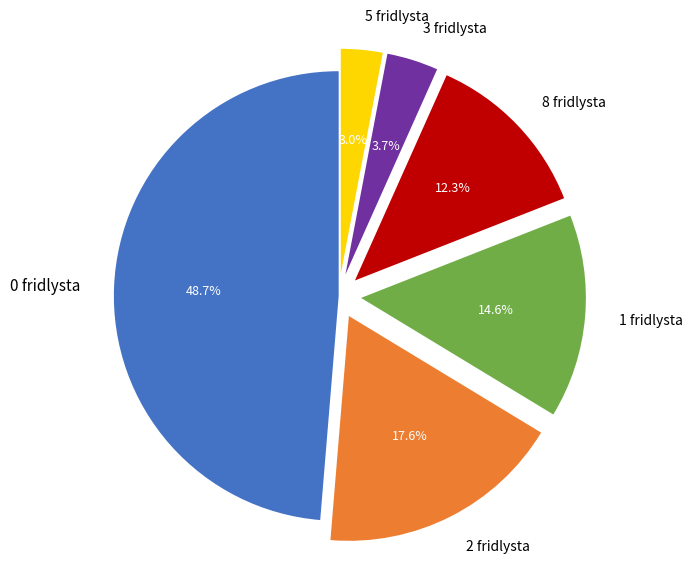

Approximately how many times larger is the value at 2 fridlysta compared to 3 fridlysta?

4.8